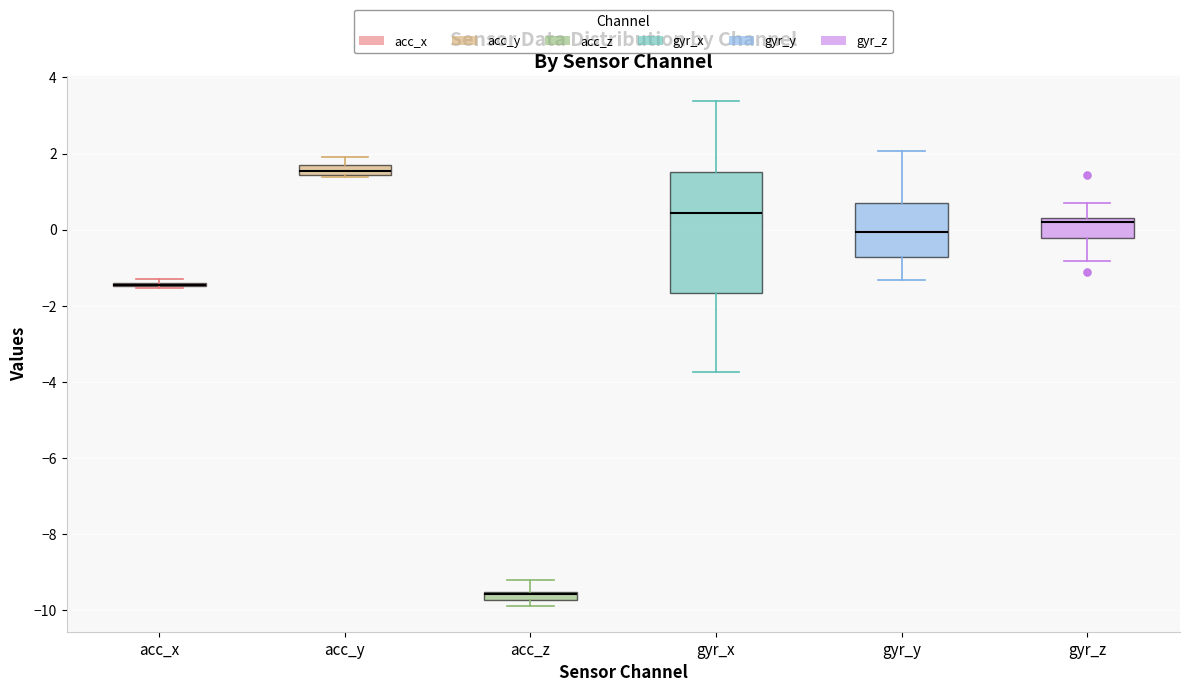

Which box is the tallest, from its lower edge to its upper edge?

gyr_x